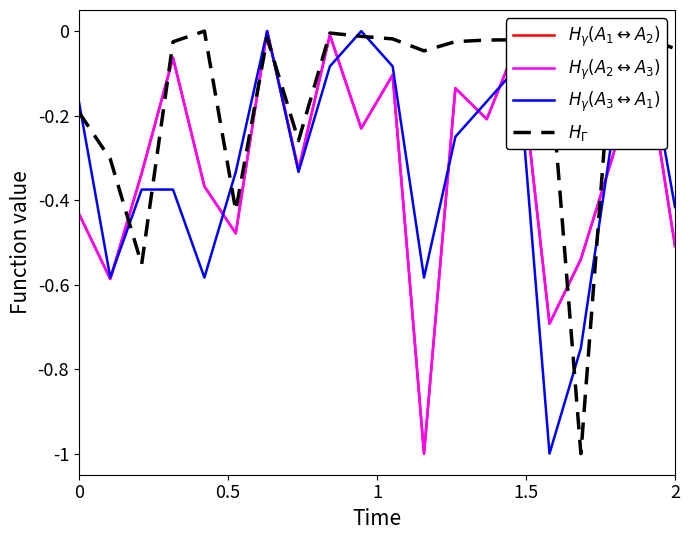

Which category has the lowest value across all series?

11